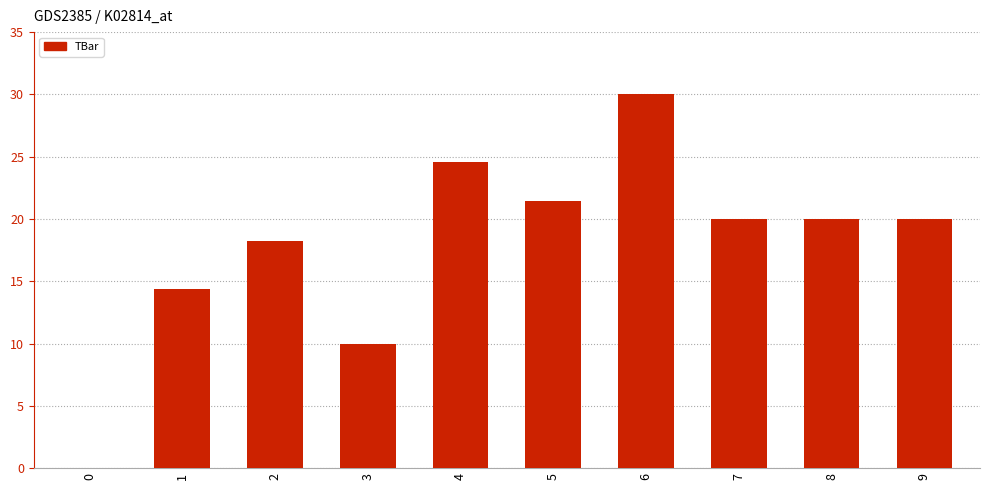

Are the bars grouped side by side (vs. stacked)?

No